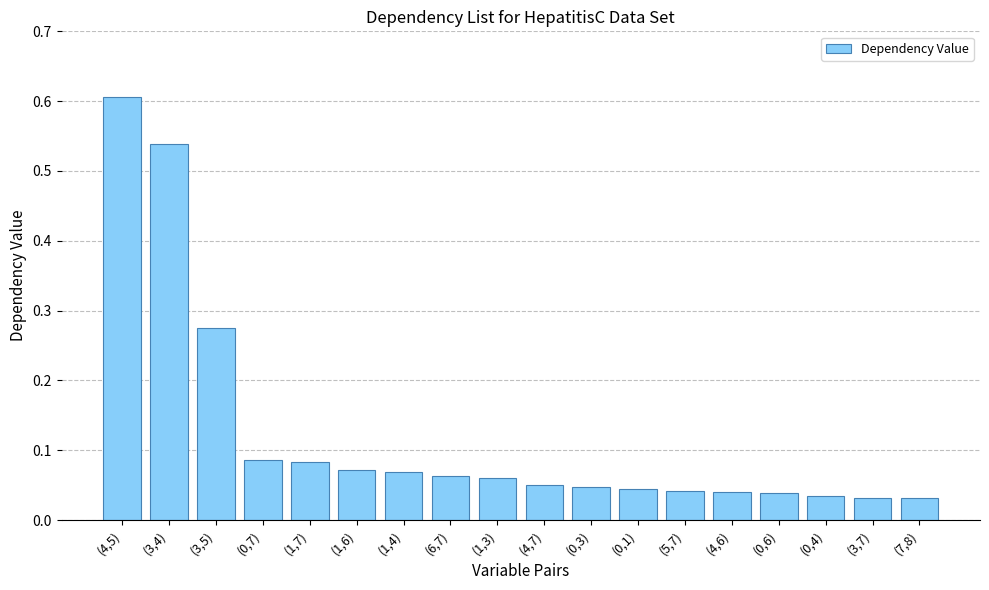

Are the bars horizontal?

No